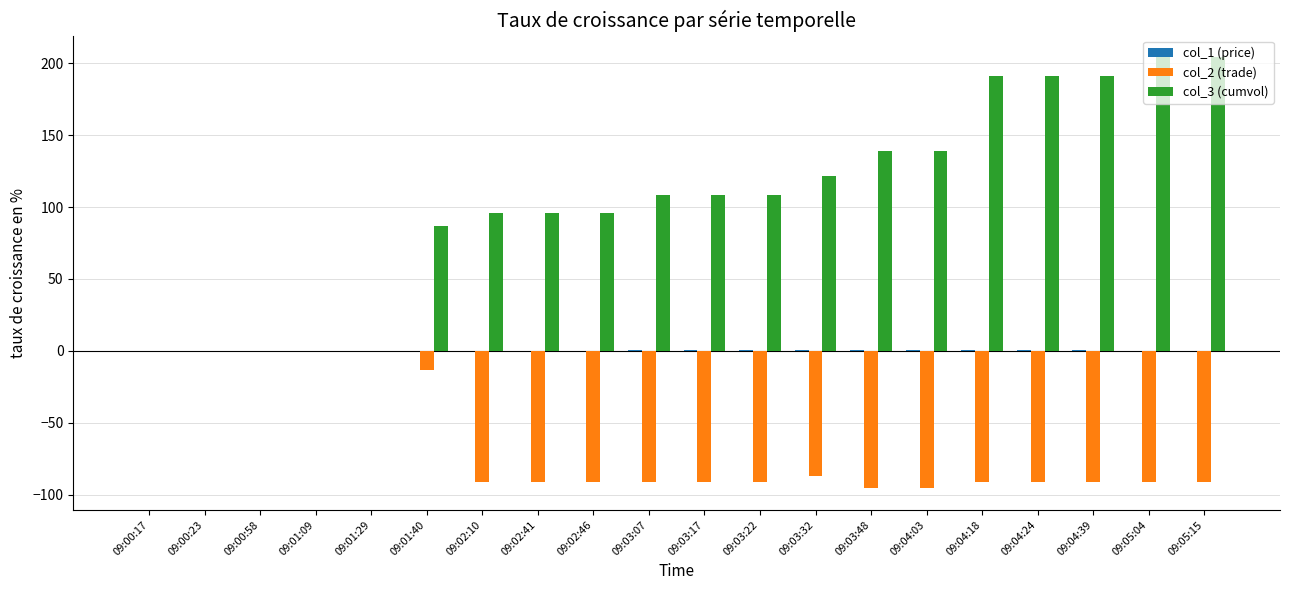

What is the sum of the col_3 (cumvol) values at 09:03:22 and 09:03:48?

247.8